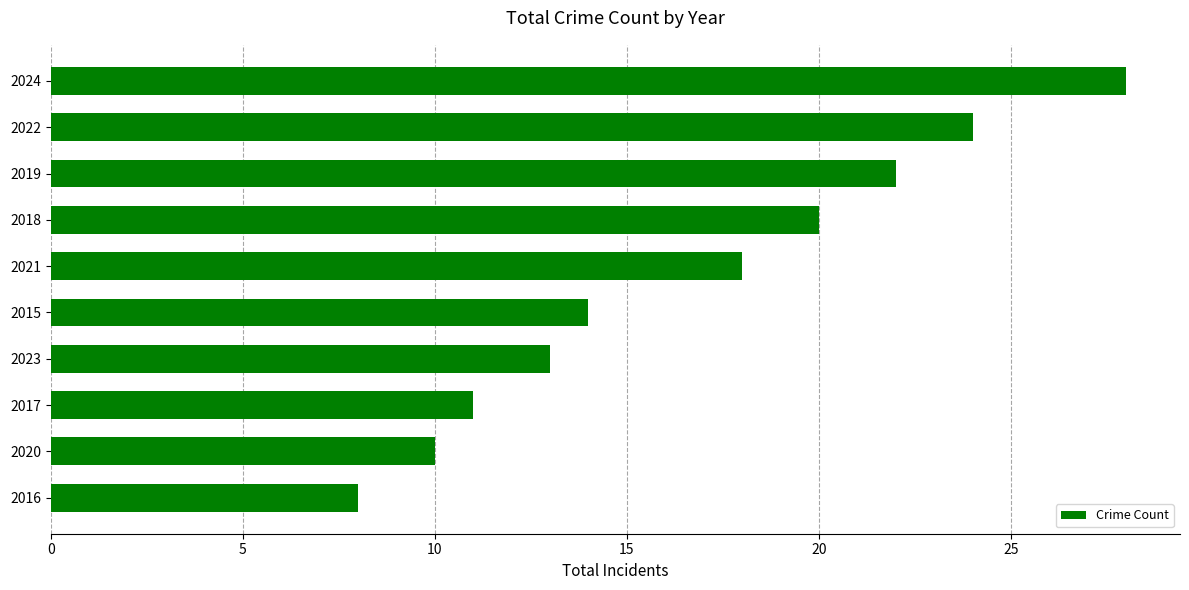

Which has a higher value, 2019 or 2022?

2022